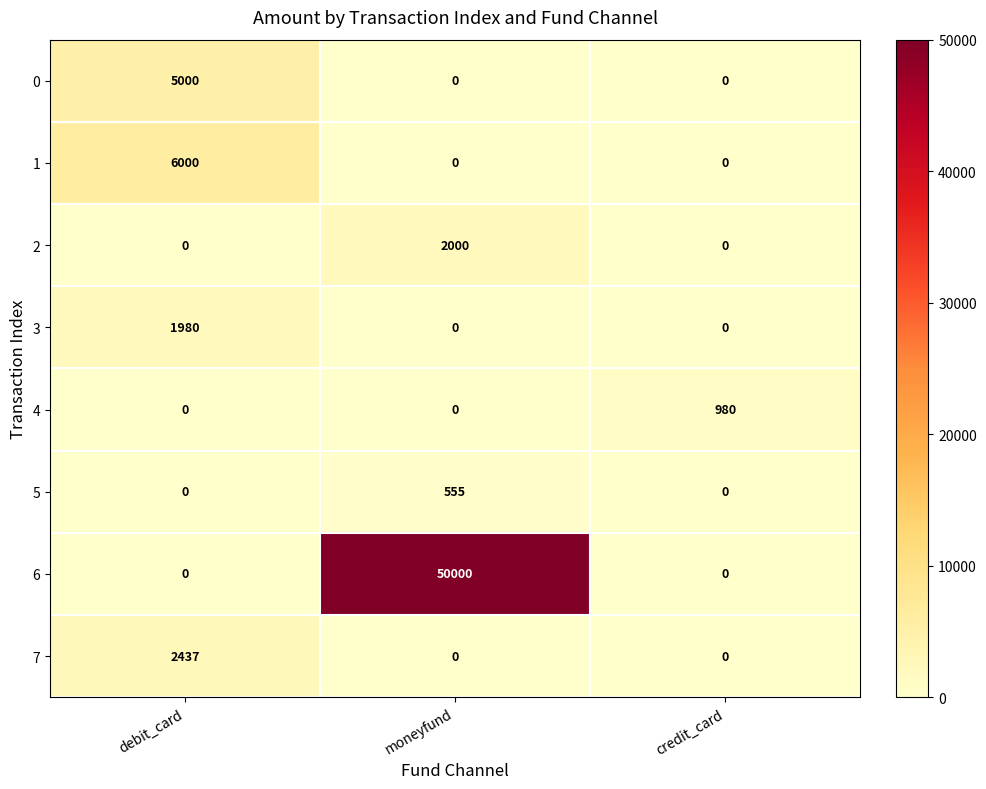

True or false: 0 has a value of 2179 at credit_card.

False